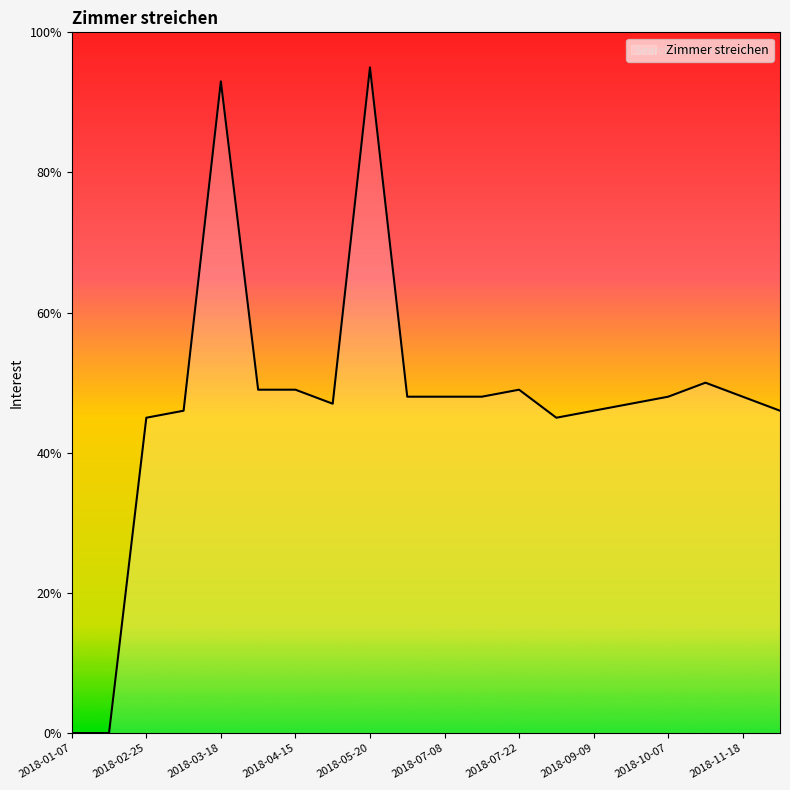

What is the difference between the maximum and second lowest values?

95